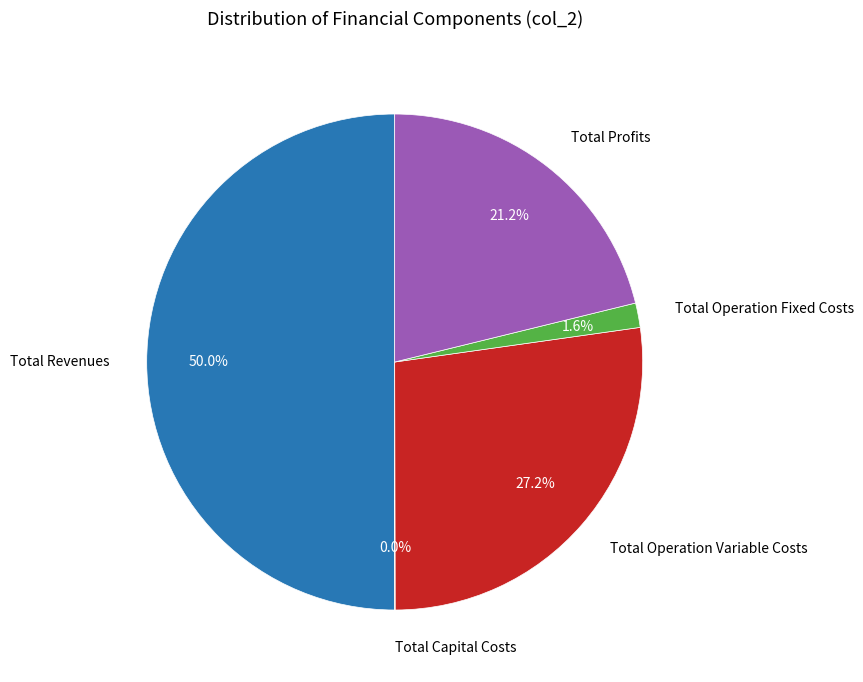

What is the largest slice in the pie chart?

Total Revenues